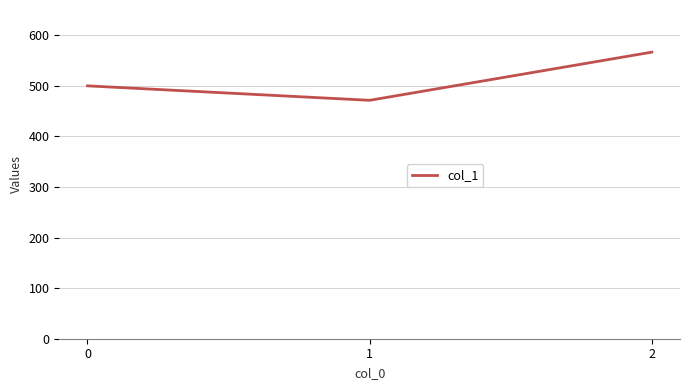

True or false: the data shows 137.9 at 1.

False